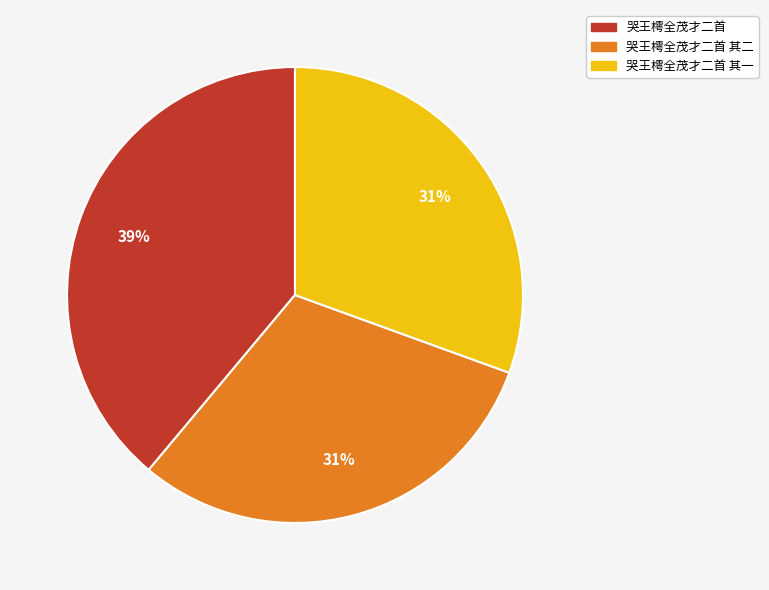

Does any single category account for the majority?

No